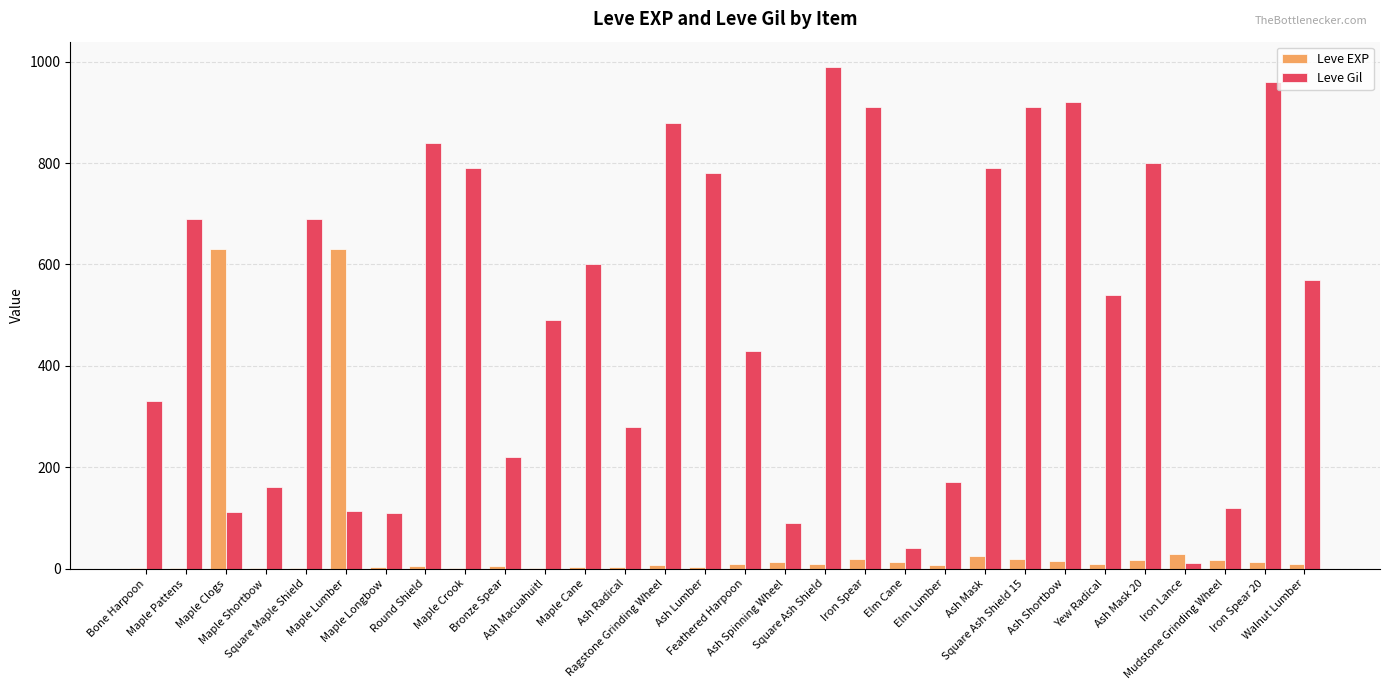

The Leve Gil series shows 113 at Maple Lumber. True or false?

True